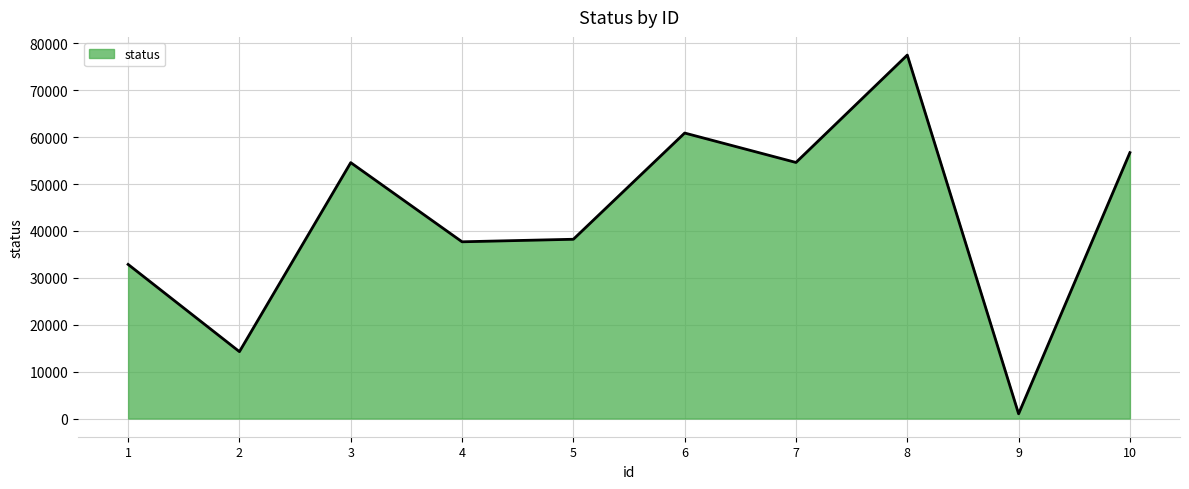

What is the average value?

42826